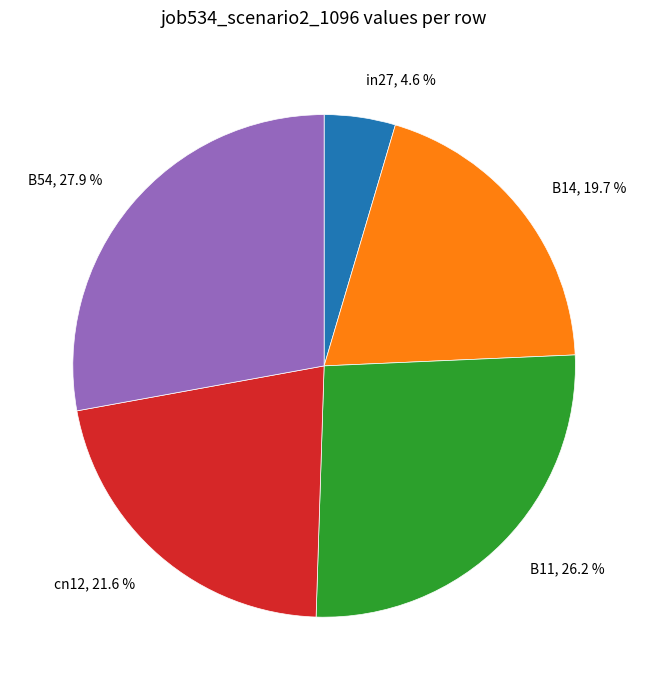

Combined, what portion of the pie is B11 and in27?

30.8%